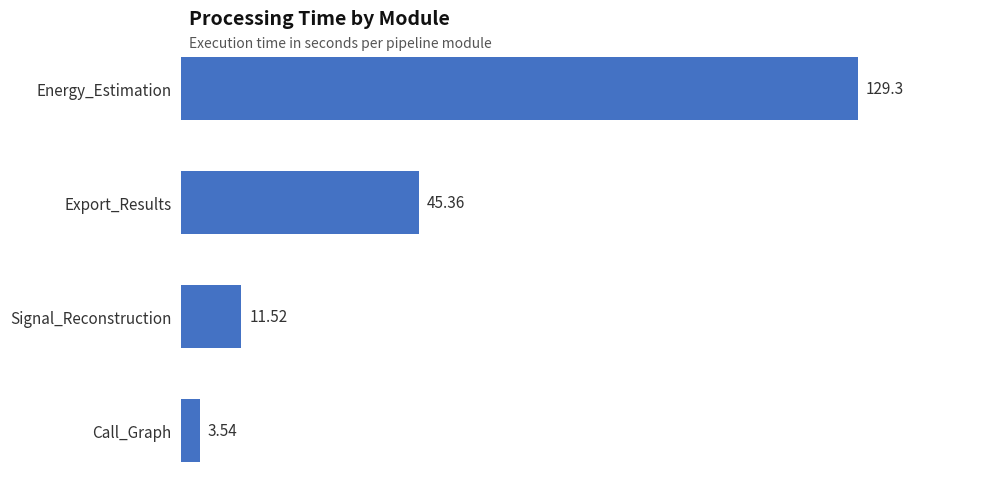

Where is the data nearest to the value 66?

Export_Results